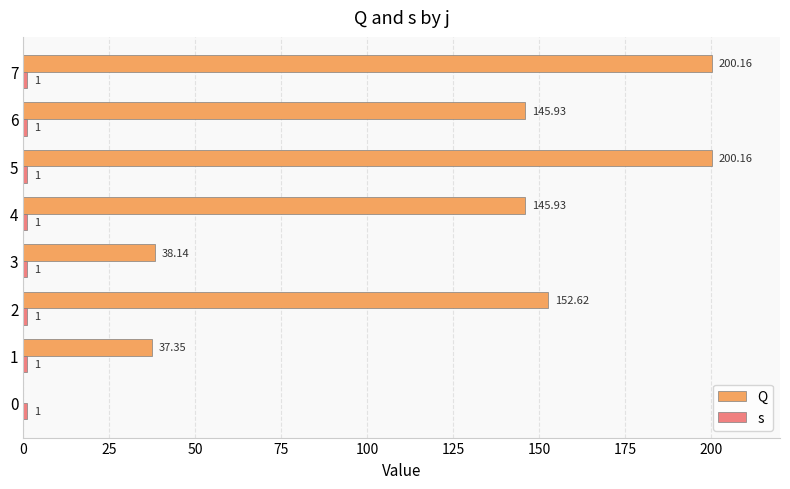

At how many categories does at least one series exceed 59?

5